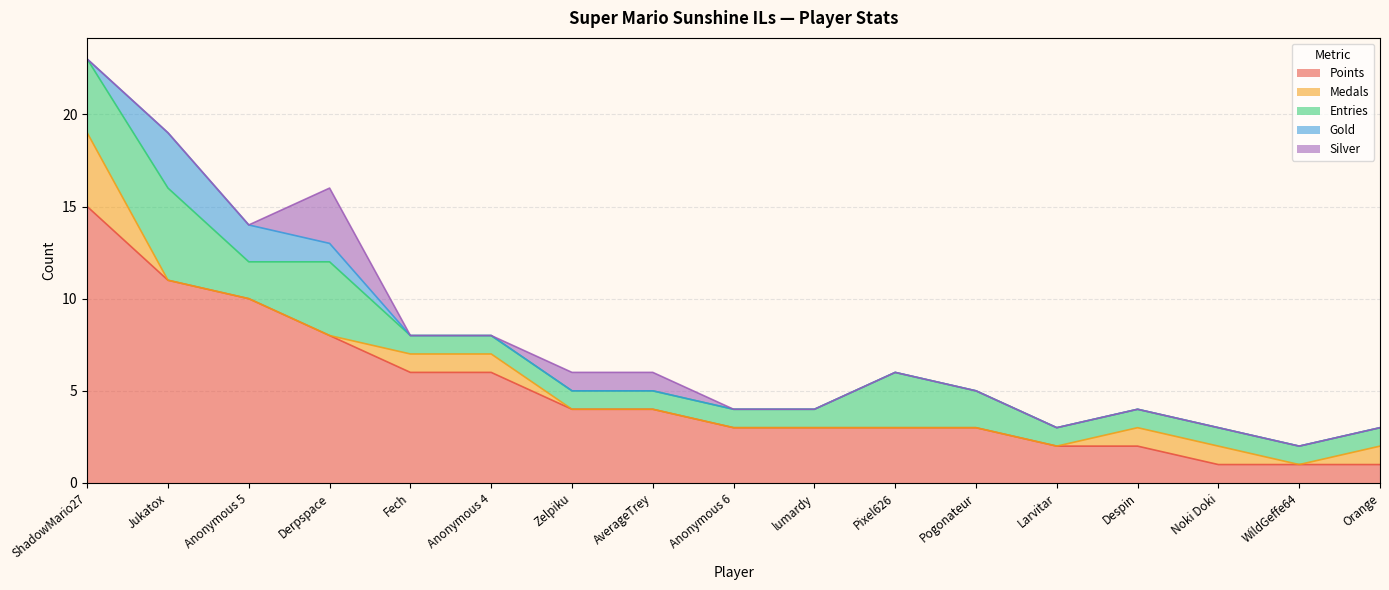

Count the Medals values in the range 0 to 1.

16